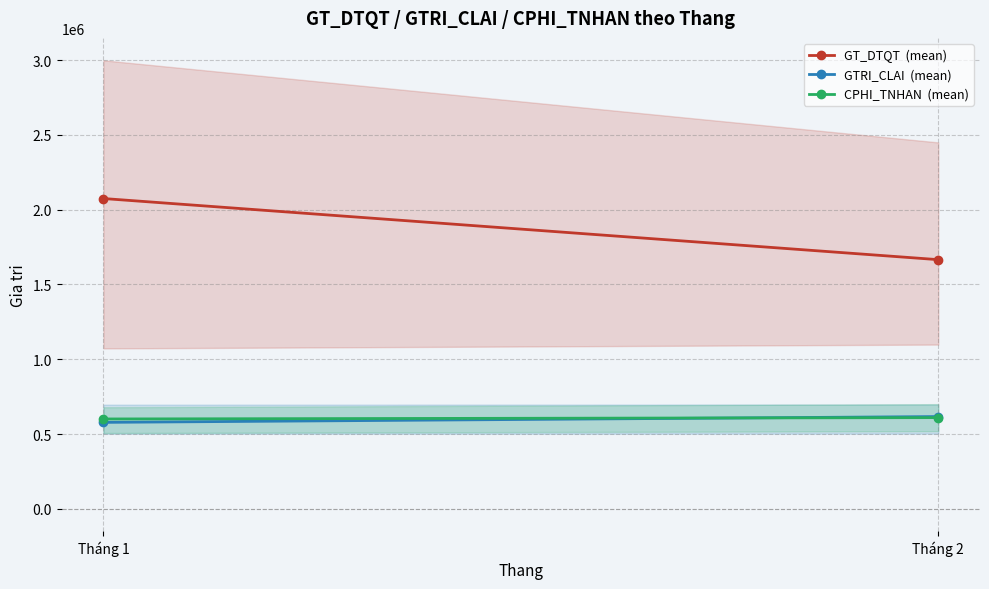

Reading left to right, extract all data points from this chart.

GT_DTQT  (mean): Tháng 1=2074735.1	Tháng 2=1665882.7
GTRI_CLAI  (mean): Tháng 1=577755.8	Tháng 2=616612.3
CPHI_TNHAN  (mean): Tháng 1=600530.2	Tháng 2=609564.4